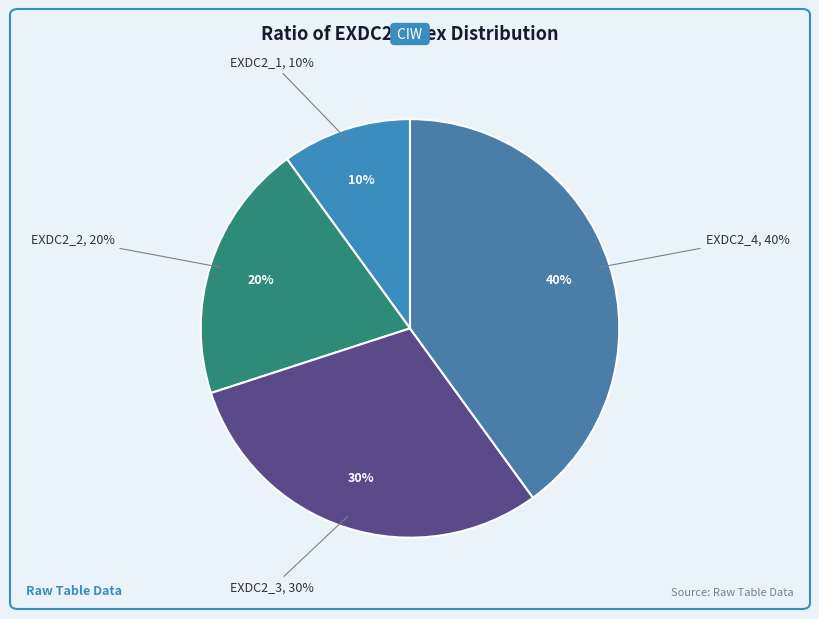

To the nearest percent, what is the average slice percentage?

25%